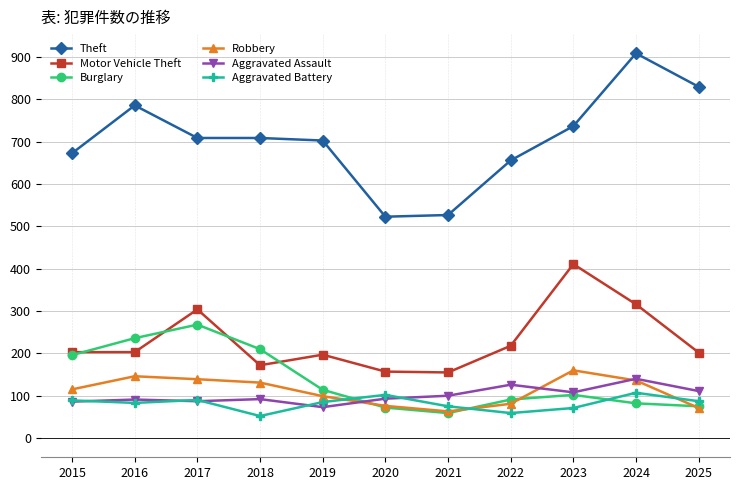

At how many categories does at least one series exceed 891?

1